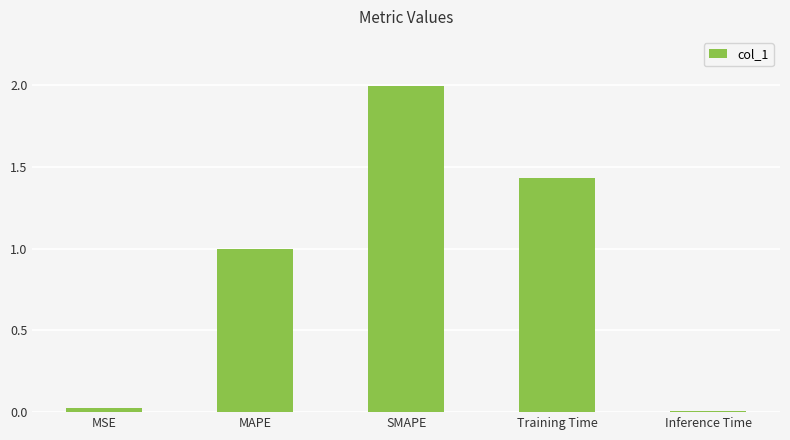

True or false: the data shows 0.0 at MSE.

True